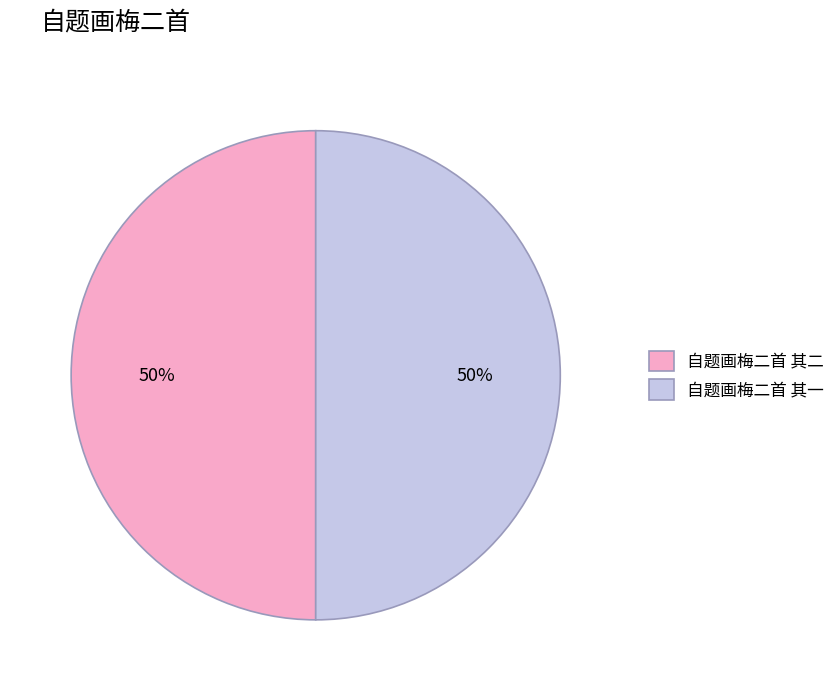

To the nearest percent, what is the average slice percentage?

50%